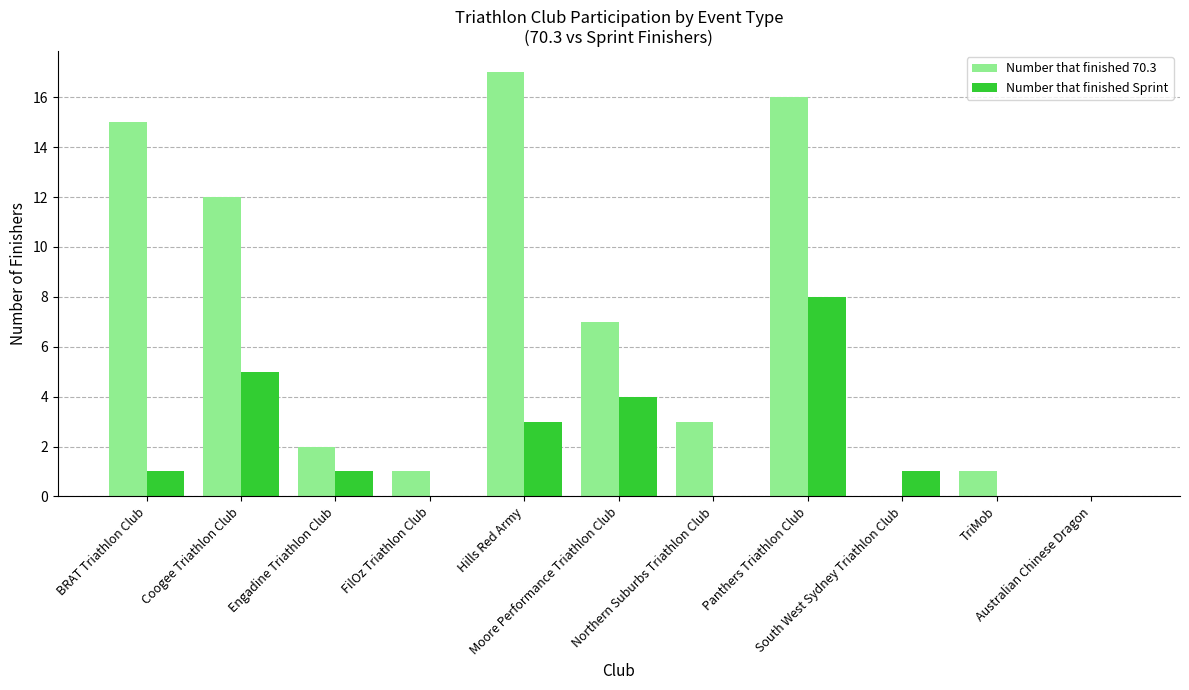

The value of Number that finished 70.3 at Hills Red Army is 4. True or false?

False